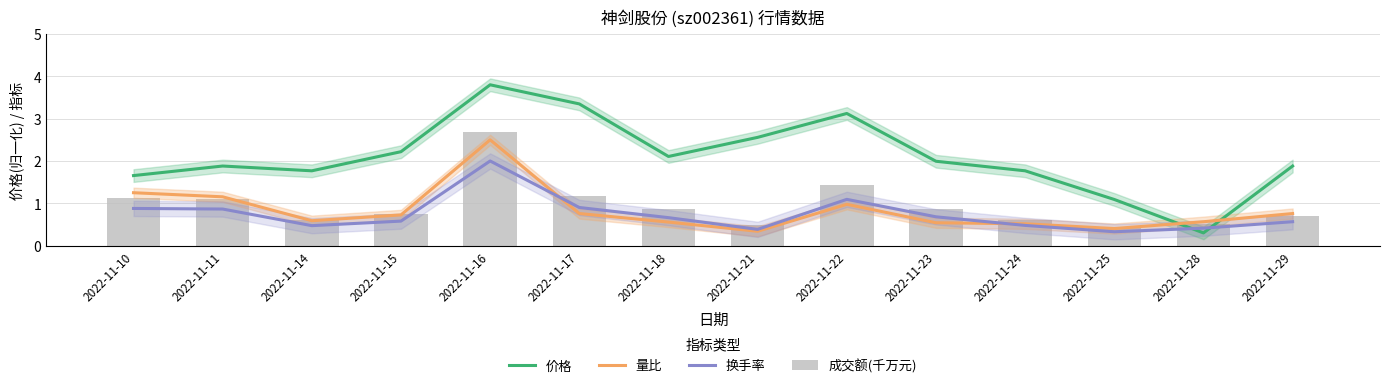

Reading left to right, what are all the values shown in this chart?

价格: 2022-11-10=1.7	2022-11-11=1.9	2022-11-14=1.8	2022-11-15=2.2	2022-11-16=3.8	2022-11-17=3.3	2022-11-18=2.1	2022-11-21=2.6	2022-11-22=3.1	2022-11-23=2.0	2022-11-24=1.8	2022-11-25=1.1	2022-11-28=0.3	2022-11-29=1.9
量比: 2022-11-10=1.2	2022-11-11=1.2	2022-11-14=0.6	2022-11-15=0.7	2022-11-16=2.5	2022-11-17=0.8	2022-11-18=0.6	2022-11-21=0.3	2022-11-22=1.0	2022-11-23=0.5	2022-11-24=0.5	2022-11-25=0.4	2022-11-28=0.6	2022-11-29=0.8
换手率: 2022-11-10=0.9	2022-11-11=0.9	2022-11-14=0.5	2022-11-15=0.6	2022-11-16=2.0	2022-11-17=0.9	2022-11-18=0.7	2022-11-21=0.4	2022-11-22=1.1	2022-11-23=0.7	2022-11-24=0.5	2022-11-25=0.3	2022-11-28=0.4	2022-11-29=0.6
成交额(千万元): 2022-11-10=1.1	2022-11-11=1.1	2022-11-14=0.6	2022-11-15=0.7	2022-11-16=2.7	2022-11-17=1.2	2022-11-18=0.9	2022-11-21=0.5	2022-11-22=1.4	2022-11-23=0.9	2022-11-24=0.6	2022-11-25=0.4	2022-11-28=0.5	2022-11-29=0.7